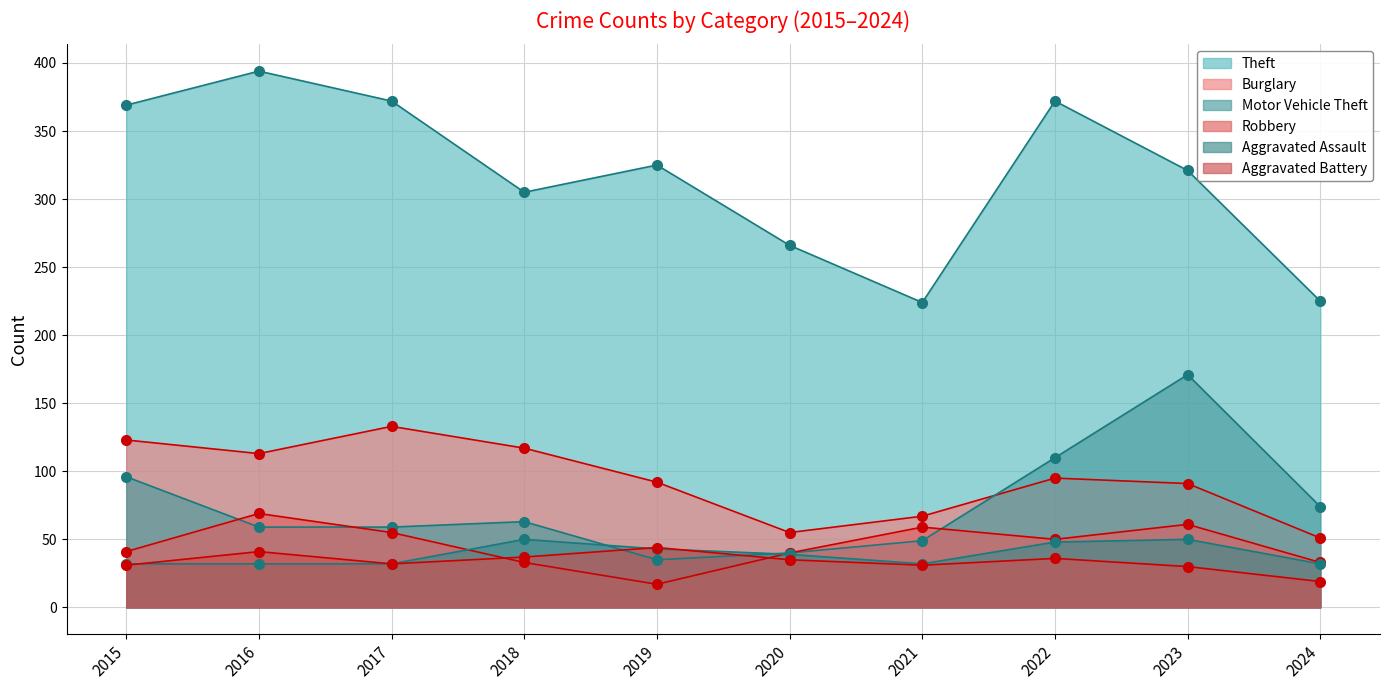

What is the value of the Burglary point at the 6th from the left?

55